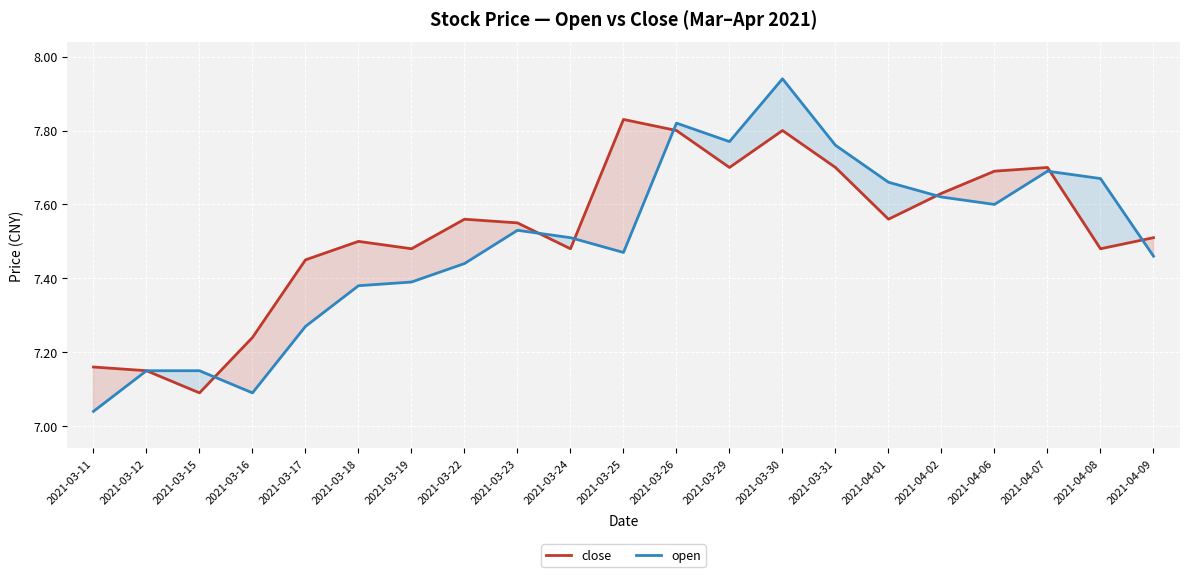

Reading left to right, list all the values displayed in this chart.

close: 2021-03-11=7.2	2021-03-12=7.2	2021-03-15=7.1	2021-03-16=7.2	2021-03-17=7.5	2021-03-18=7.5	2021-03-19=7.5	2021-03-22=7.6	2021-03-23=7.5	2021-03-24=7.5	2021-03-25=7.8	2021-03-26=7.8	2021-03-29=7.7	2021-03-30=7.8	2021-03-31=7.7	2021-04-01=7.6	2021-04-02=7.6	2021-04-06=7.7	2021-04-07=7.7	2021-04-08=7.5	2021-04-09=7.5
open: 2021-03-11=7.0	2021-03-12=7.2	2021-03-15=7.2	2021-03-16=7.1	2021-03-17=7.3	2021-03-18=7.4	2021-03-19=7.4	2021-03-22=7.4	2021-03-23=7.5	2021-03-24=7.5	2021-03-25=7.5	2021-03-26=7.8	2021-03-29=7.8	2021-03-30=7.9	2021-03-31=7.8	2021-04-01=7.7	2021-04-02=7.6	2021-04-06=7.6	2021-04-07=7.7	2021-04-08=7.7	2021-04-09=7.5